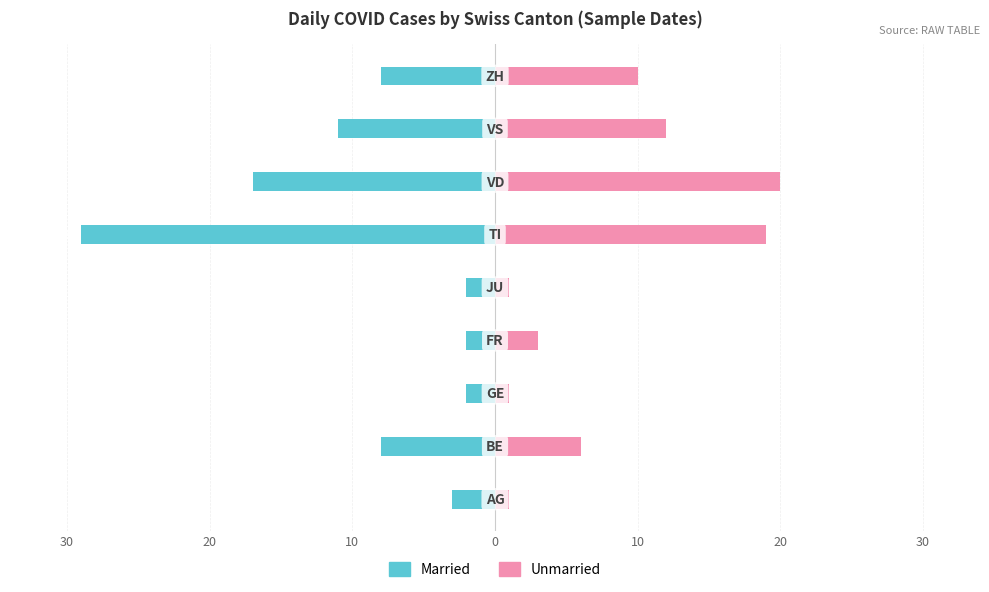

What is the sum of all Married values?

-82